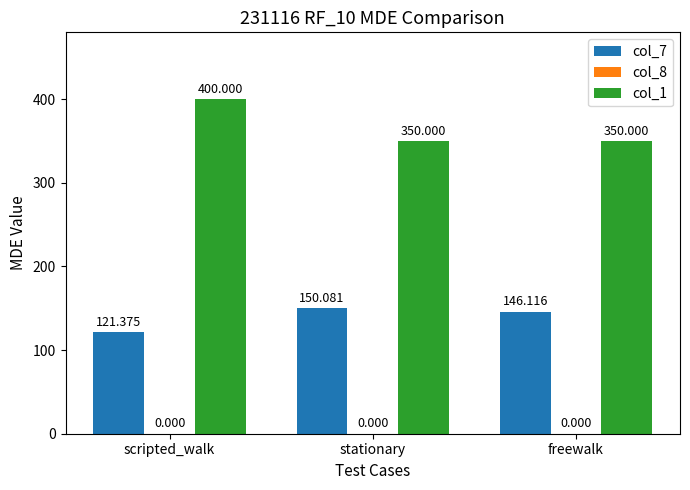

What is the greatest value displayed?

400.0